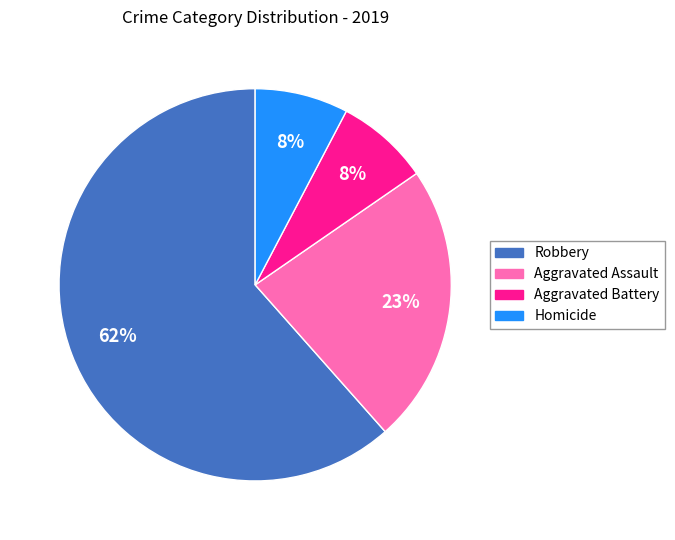

Is it true that Aggravated Assault is 36% of the pie?

False